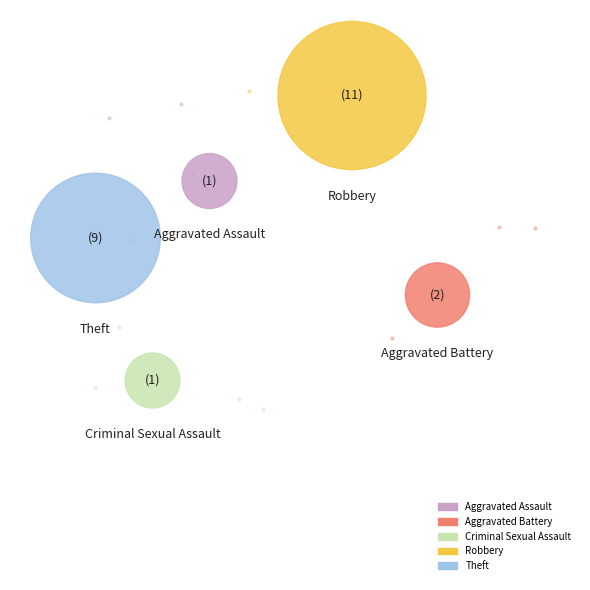

Rank the categories by value from highest to lowest.

Robbery, Theft, Aggravated Battery, Aggravated Assault, Criminal Sexual Assault